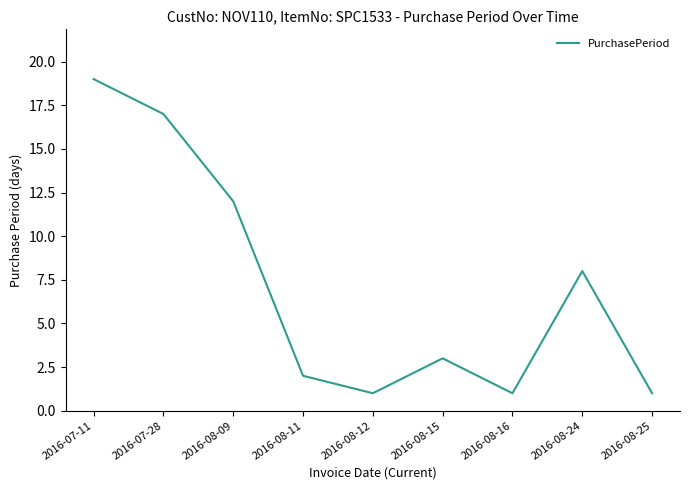

At which category does the chart reach its peak across all series?

2016-07-11